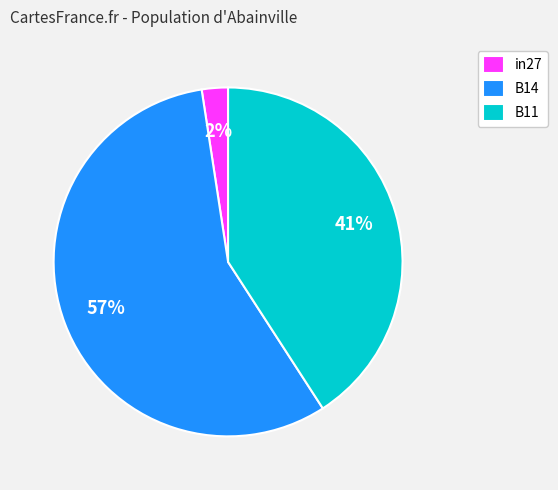

Is the sum of in27 and B14 greater than half?

Yes